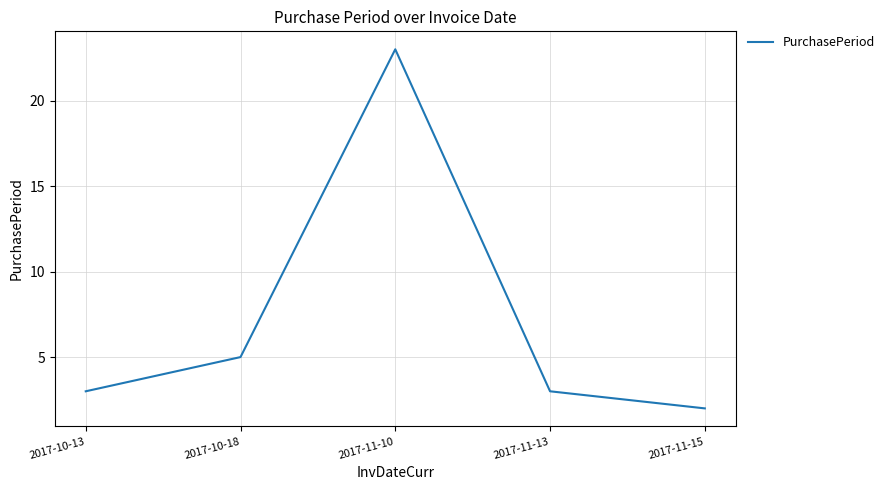

The value at 2017-10-13 is 3. True or false?

True